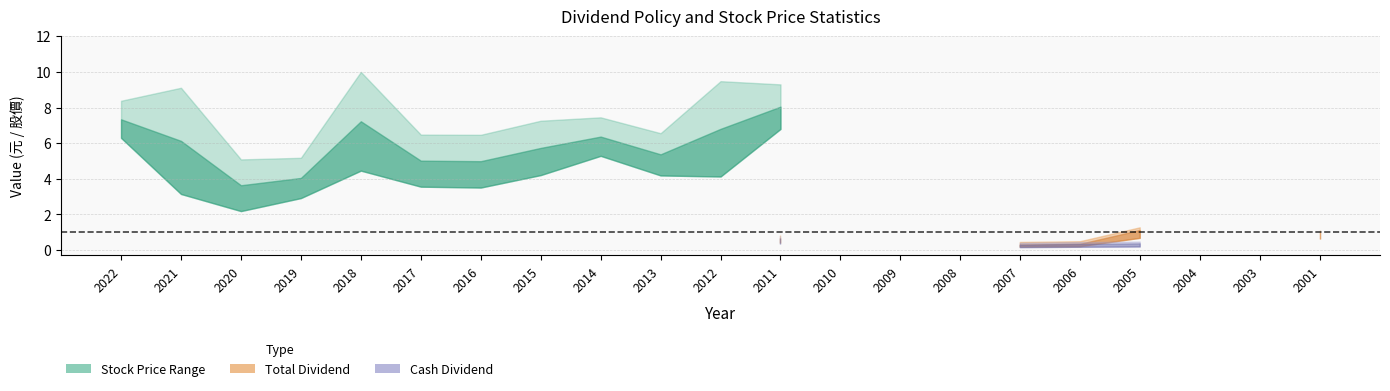

The value of Stock Price High at 2016 is 1.7. True or false?

False